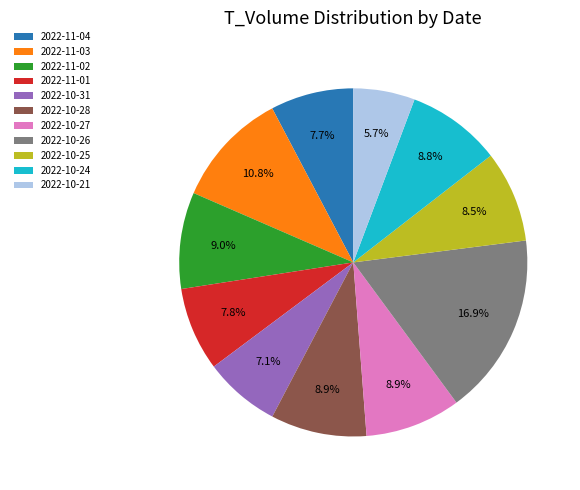

To the nearest percent, what is the difference between the 2022-11-03 and 2022-11-01 slice percentages?

3%